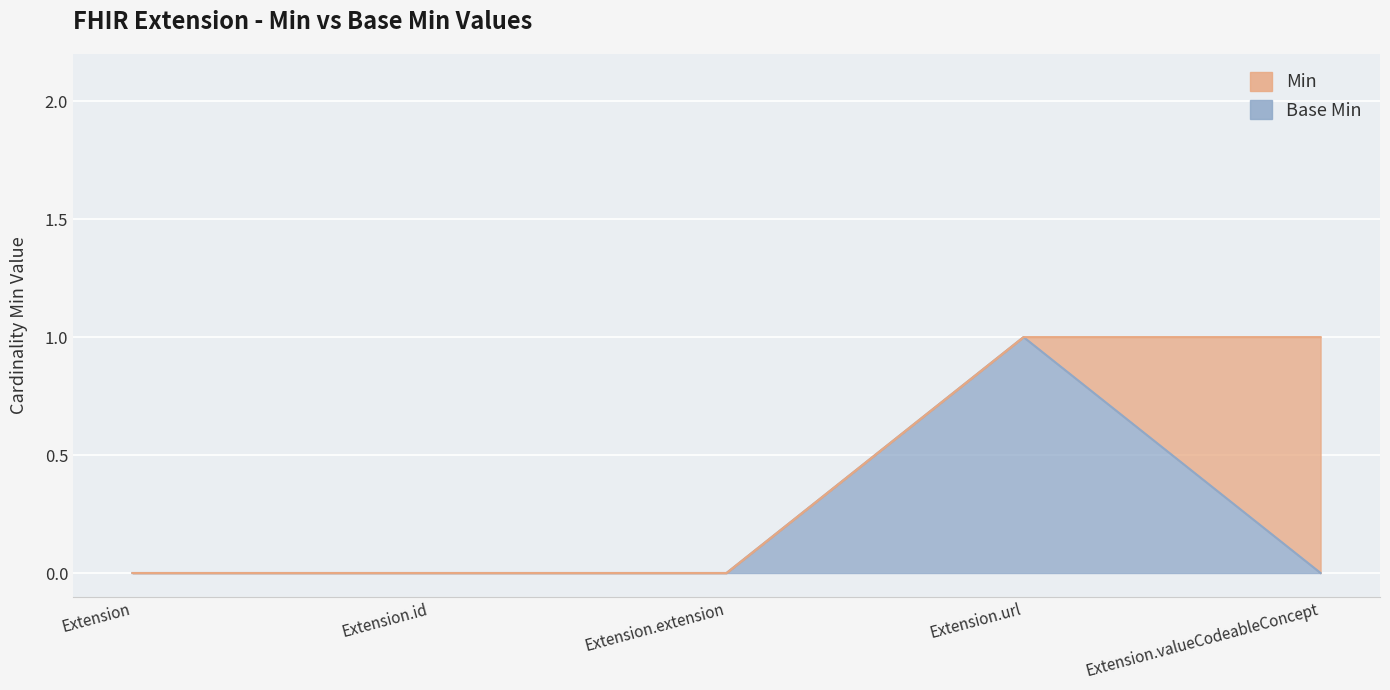

What is the label of the 2nd point from the right?

Extension.url